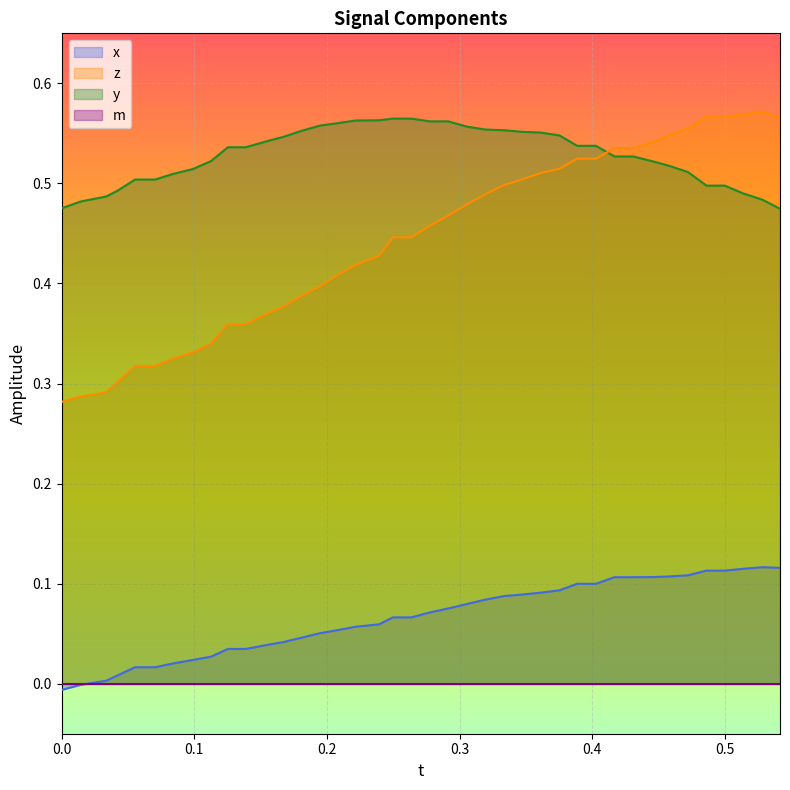

True or false: x and y cross at least once.

False